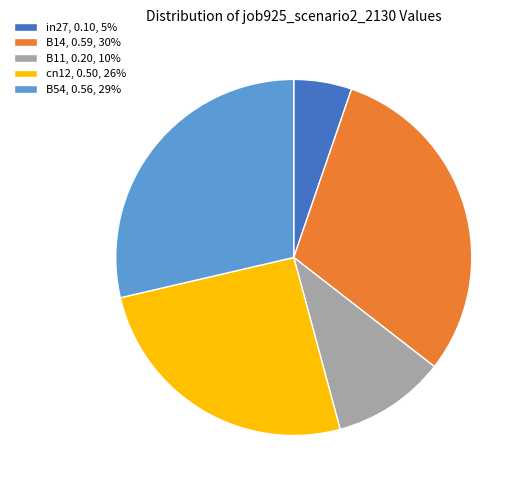

Is it true that B11, 0.20, 10% is 10% of the pie?

True